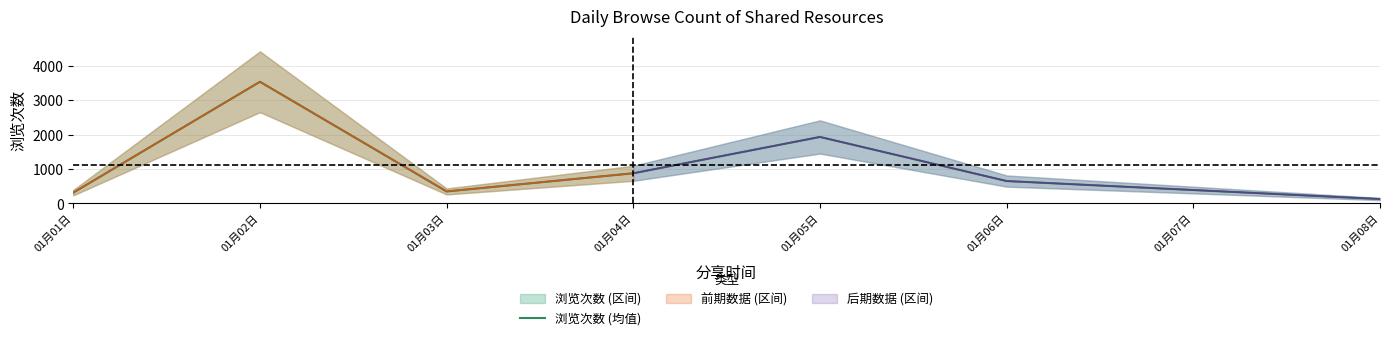

Where is 浏览次数 (均值) nearest to the value 1829?

01月05日